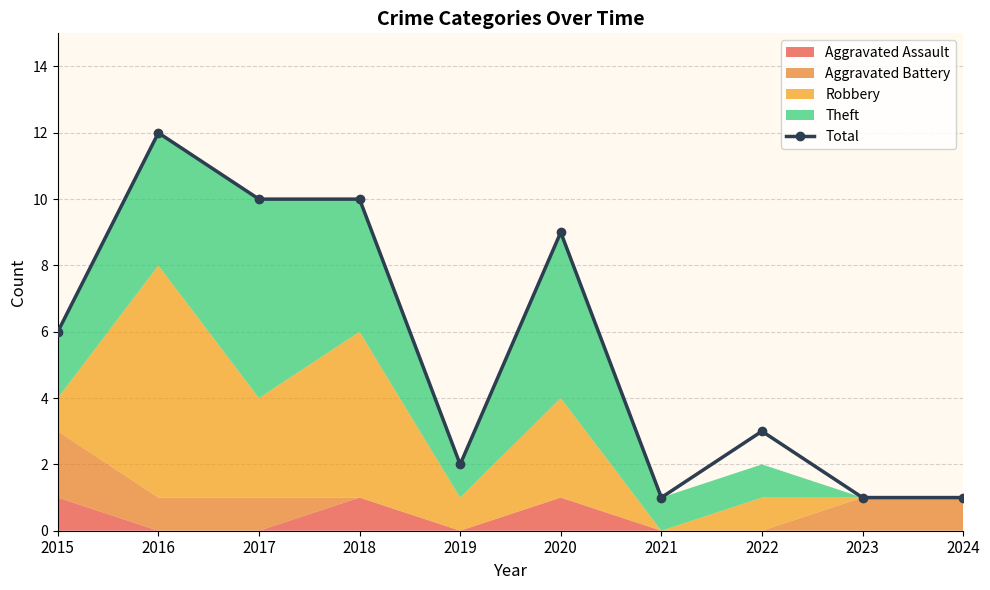

How many interior local valleys (lower than both neighbors) does the data have?

2